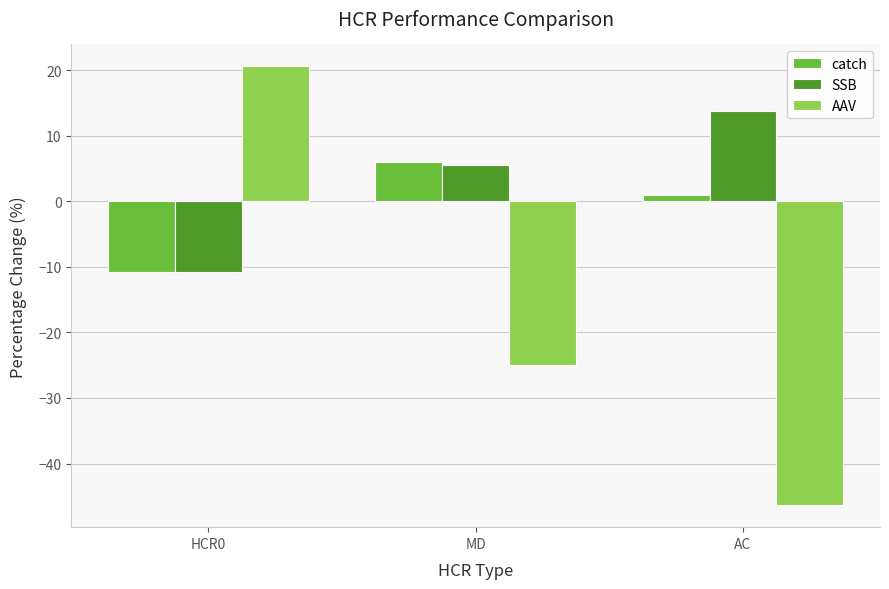

What is the highest value of the SSB series?

13.8